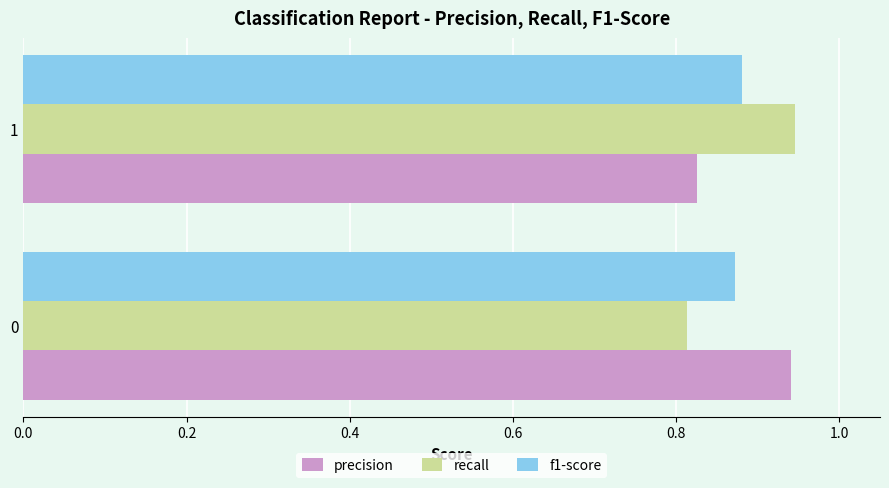

At 1, list the series in order from largest to smallest.

recall, f1-score, precision